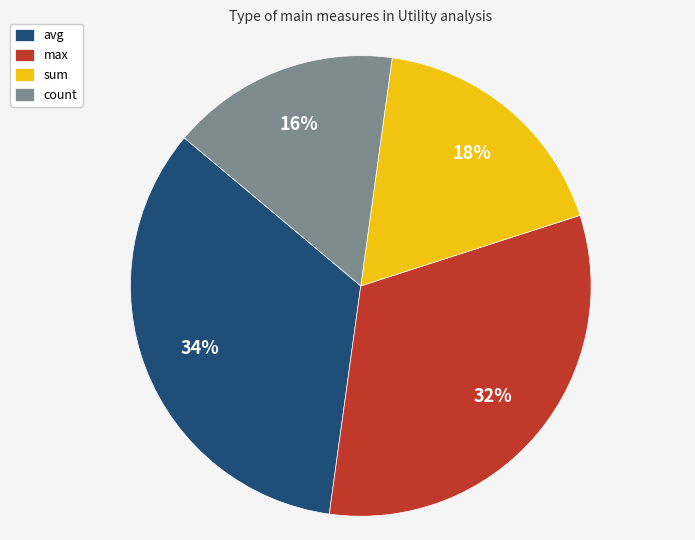

Is there a majority slice in this chart?

No